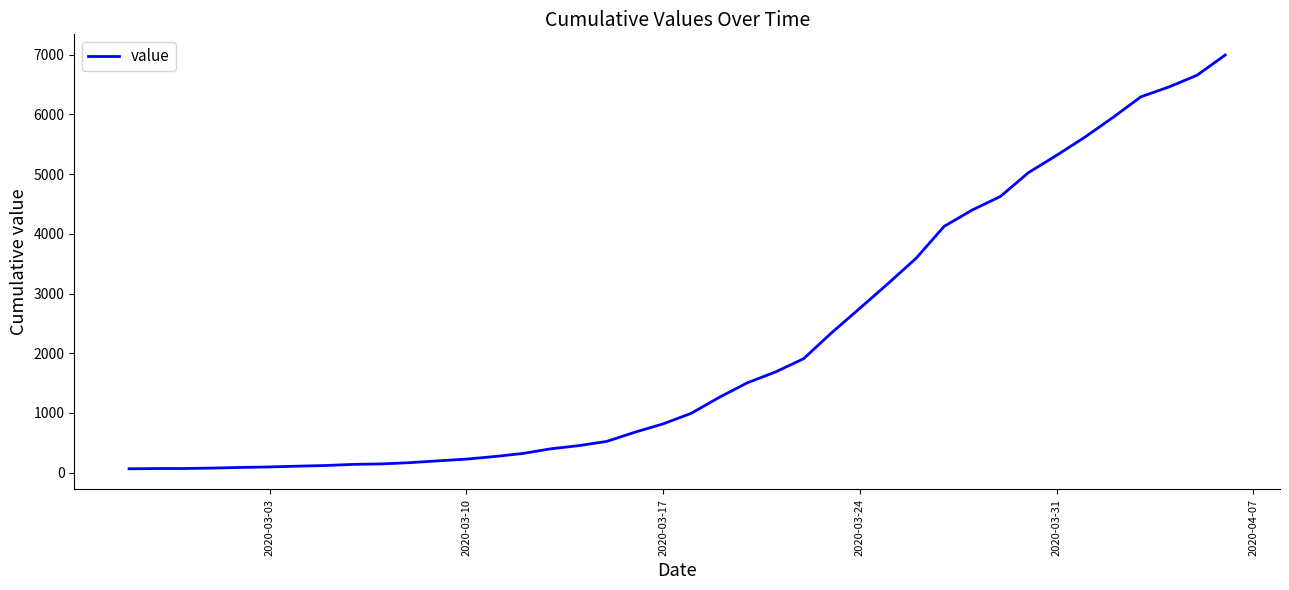

What is the difference between the maximum and minimum values?

6931